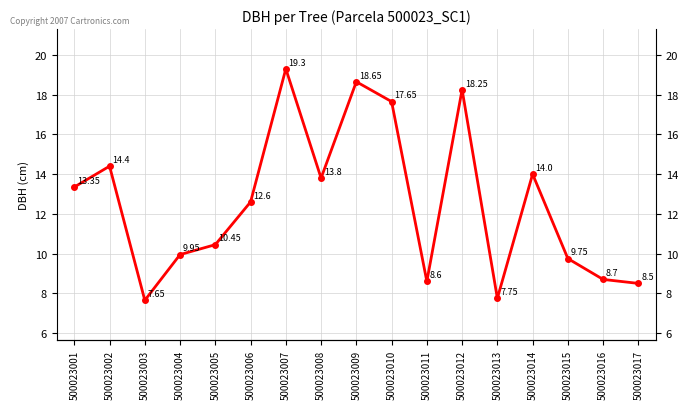

Reading left to right, extract all data points from this chart.

500023001=13.3	500023002=14.4	500023003=7.7	500023004=9.9	500023005=10.4	500023006=12.6	500023007=19.3	500023008=13.8	500023009=18.6	500023010=17.6	500023011=8.6	500023012=18.2	500023013=7.8	500023014=14.0	500023015=9.8	500023016=8.7	500023017=8.5